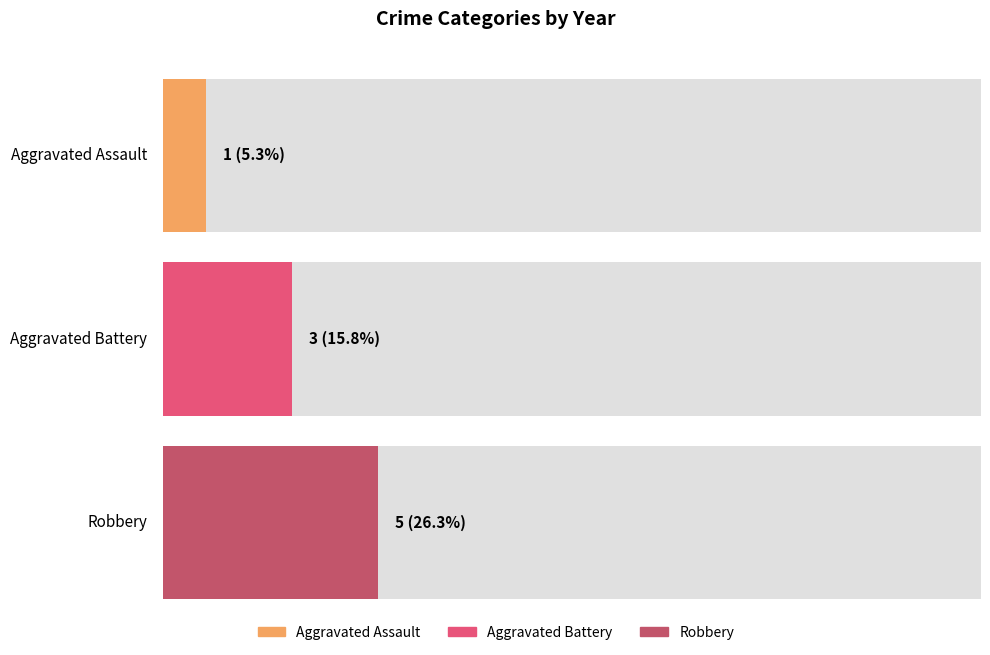

The Robbery series shows 2 at 2020. True or false?

False